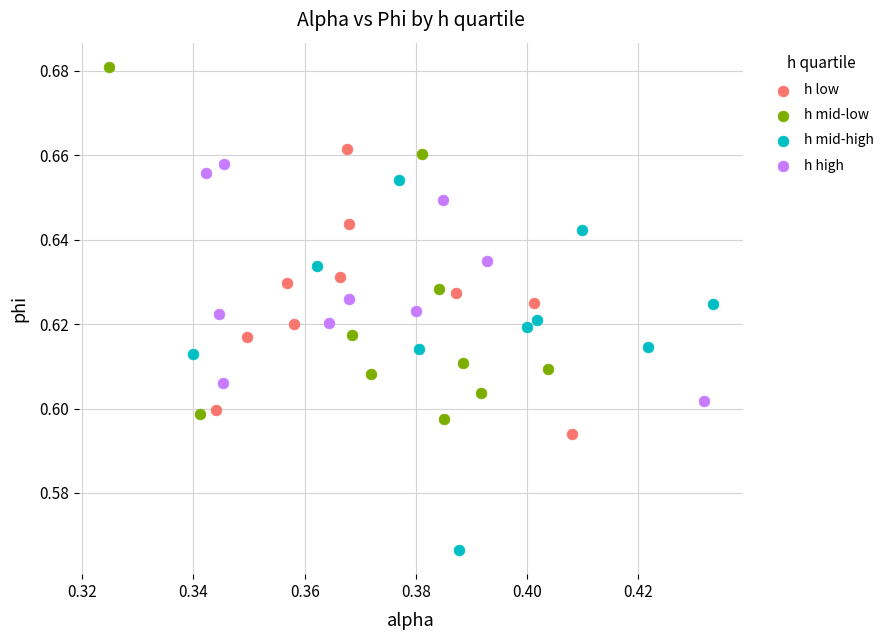

What are all the series names shown in the legend?

h low, h mid-low, h mid-high, h high